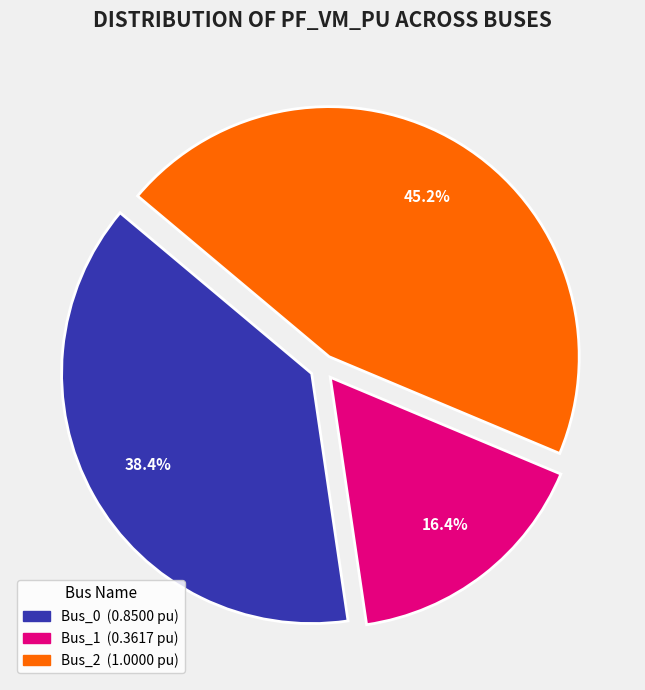

Does any single category account for the majority?

No